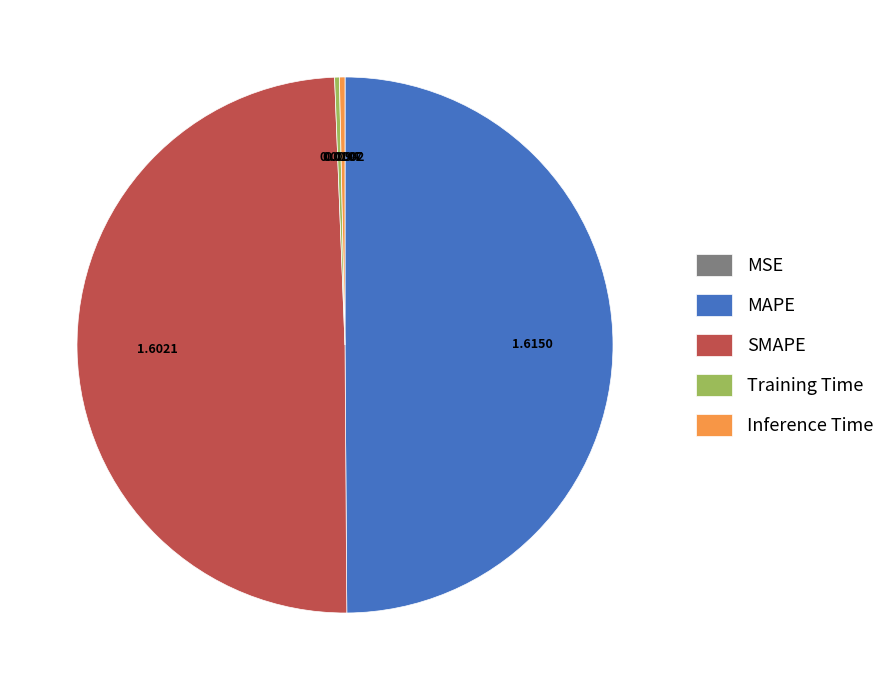

Does Inference Time represent more than half of the total?

No